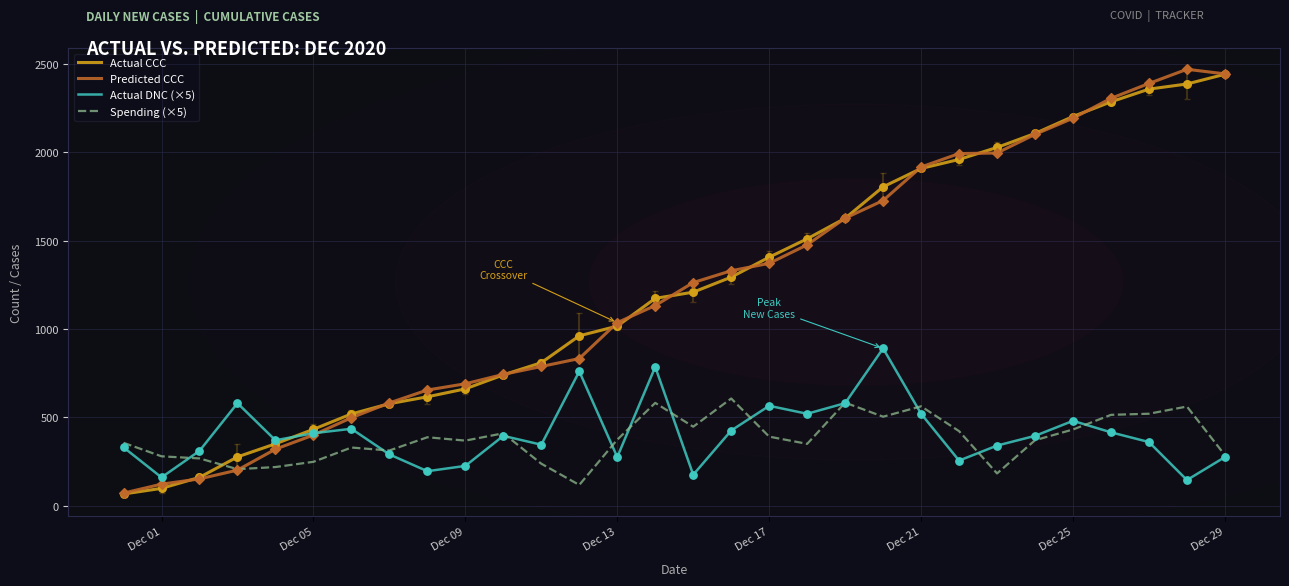

What is the minimum value shown in the chart?

66.0